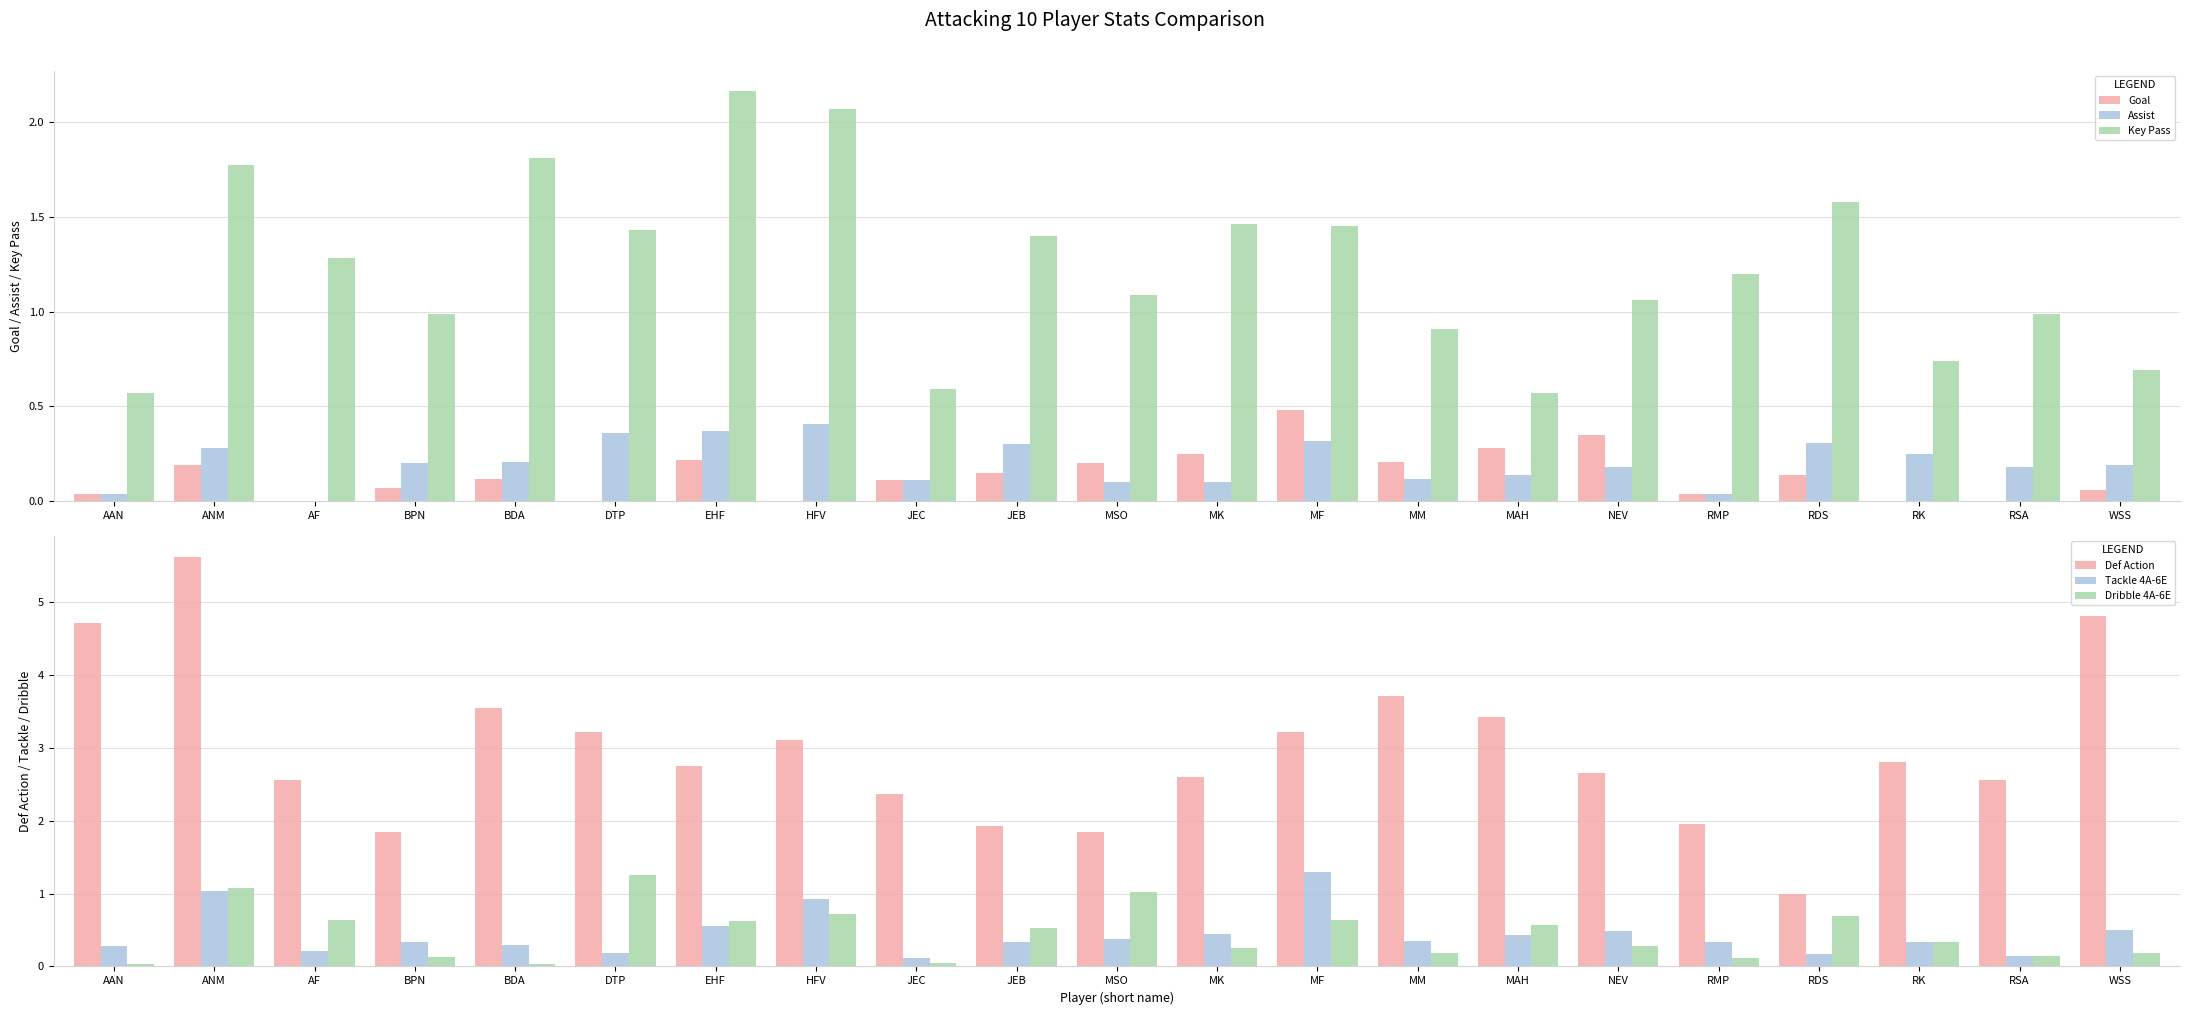

Is the value of Def Action at RMP greater than the value of Assist at RDS?

Yes